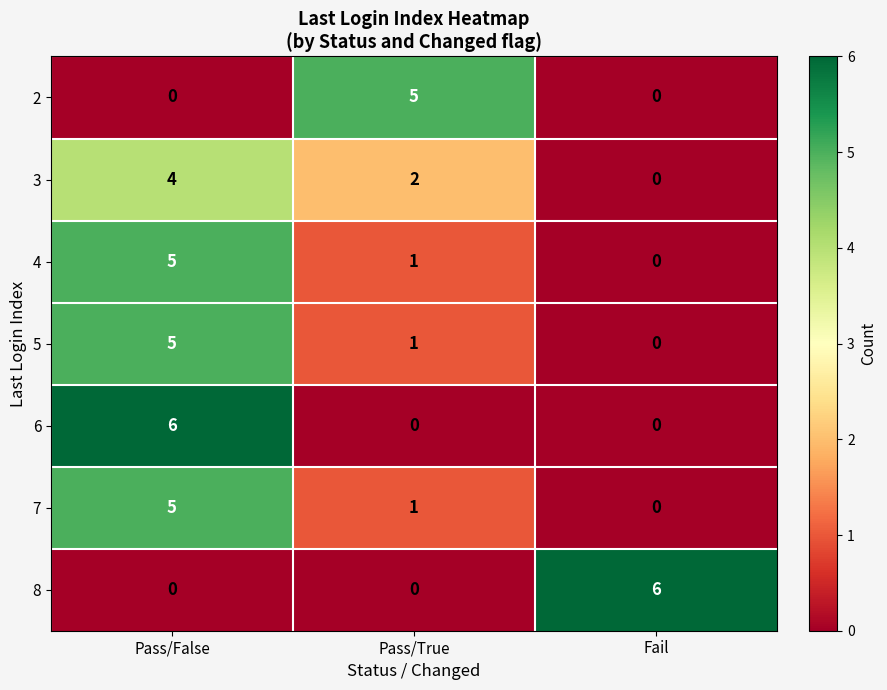

What is the sum of the 5 values at Pass/False and Fail?

5